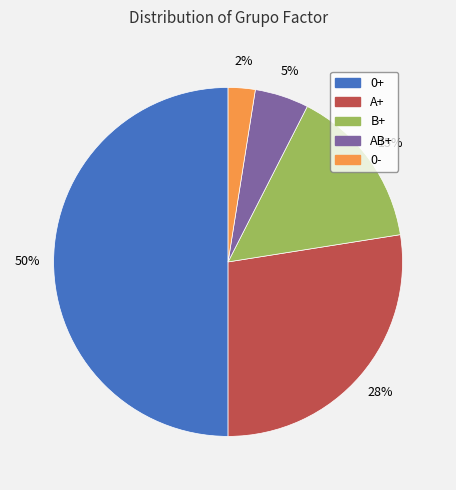

To the nearest percent, what is the average slice percentage?

20%